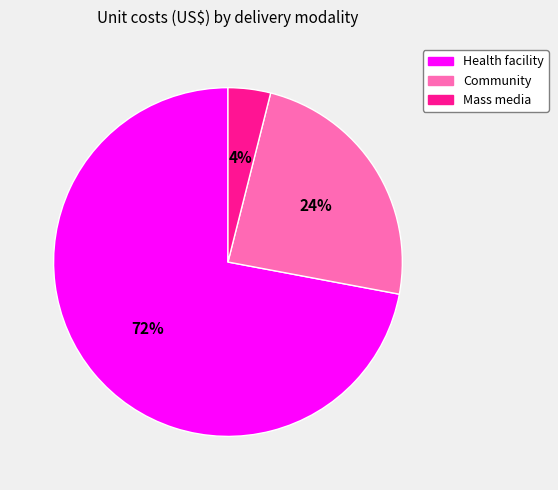

To the nearest percent, what percentage of the pie is Mass media?

4%